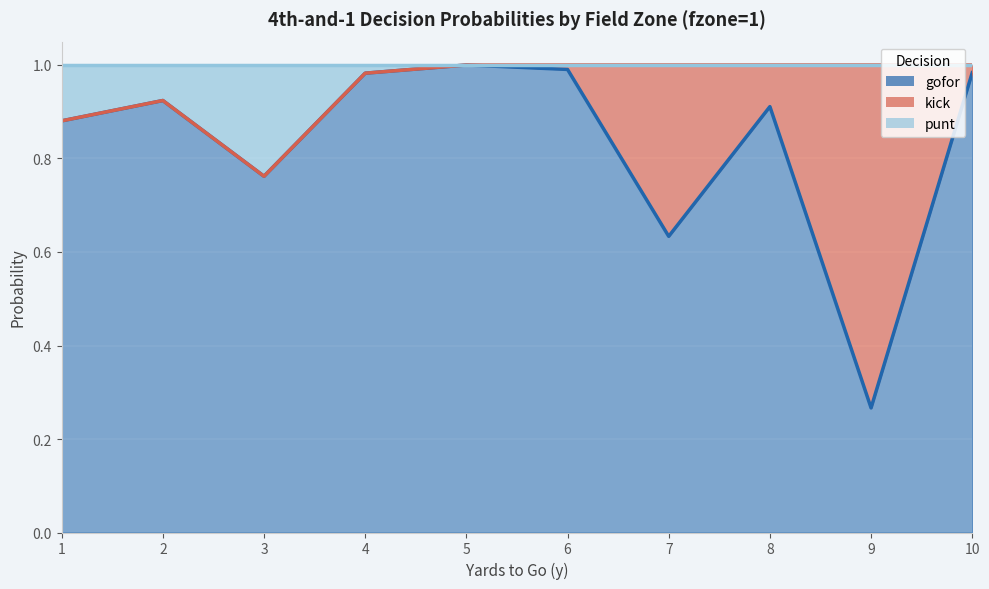

Is it true that gofor equals 1.0 at 5?

True